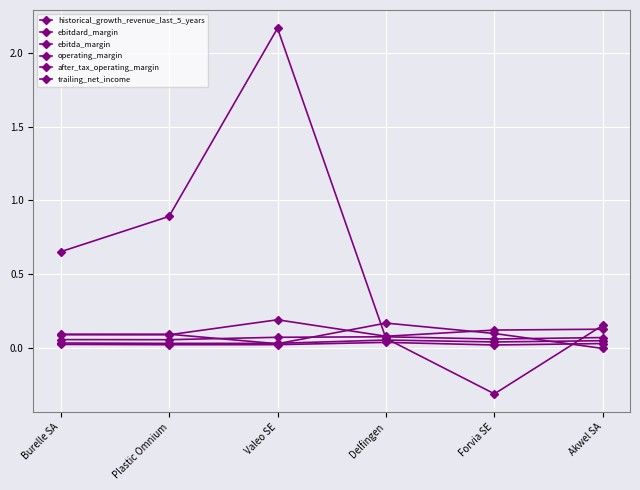

True or false: ebitdard_margin and after_tax_operating_margin intersect in this chart.

False